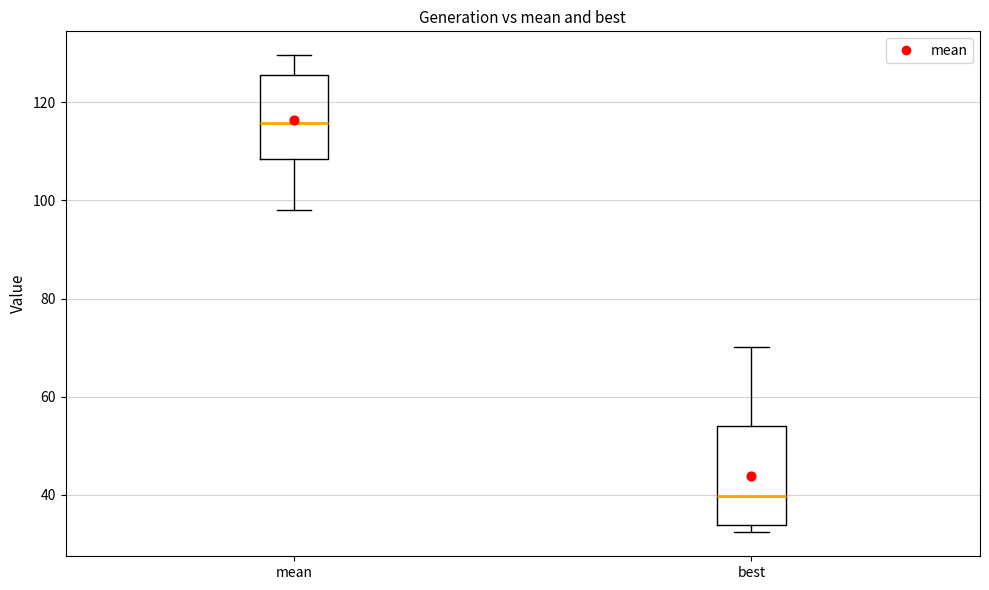

Reading left to right, transcribe this box plot: for each box, give where its median line is, the range the box spans, and where its two whiskers end, as read against the y-axis. The values are not printed on the chart, so give them approximately, as read against the axis.

mean: median 116, box 108 to 126, whiskers 98 to 130
best: median 40, box 34 to 54, whiskers 32 to 70